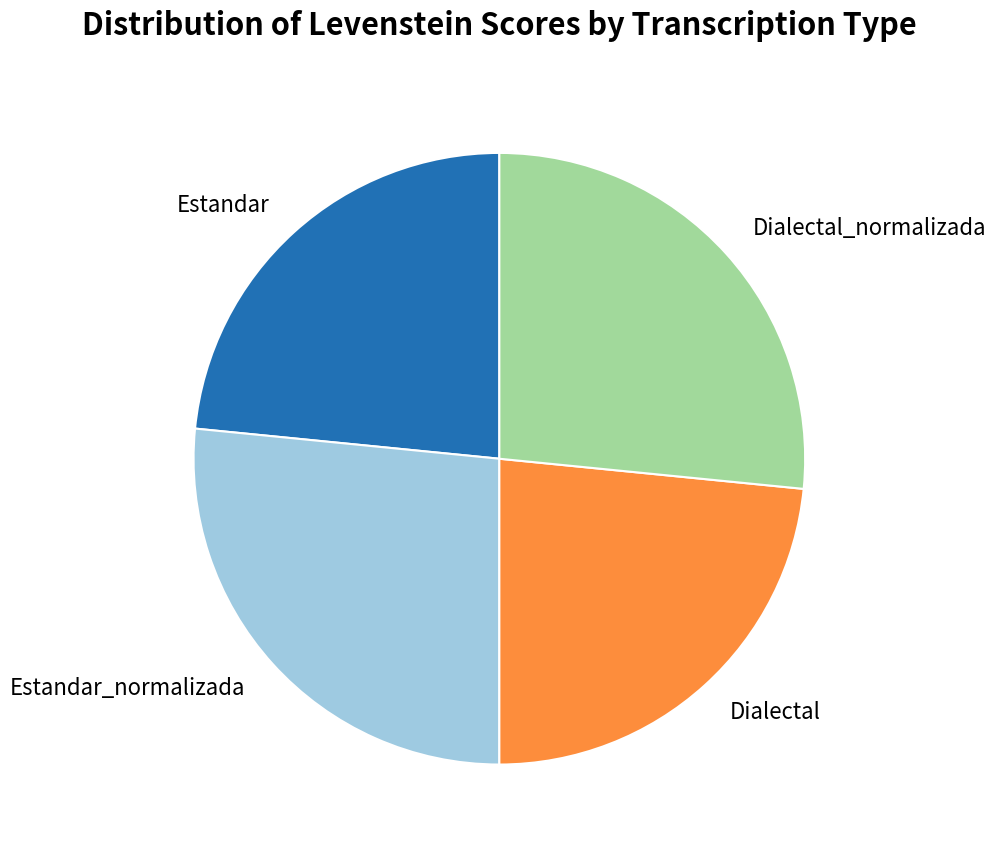

Does Estandar_normalizada account for over 50% of the chart?

No